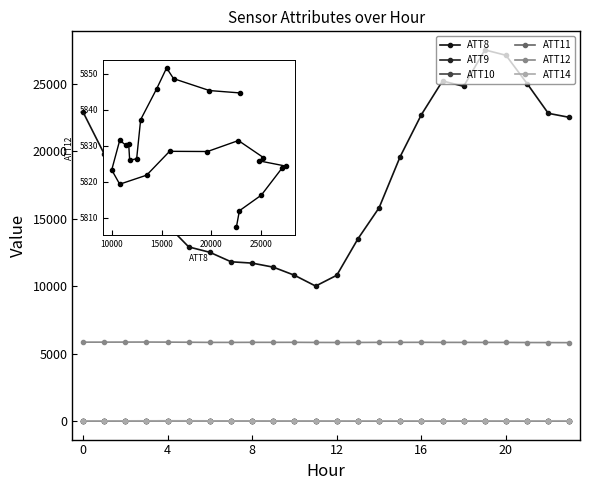

True or false: ATT9 has more than 2 interior local peaks.

True